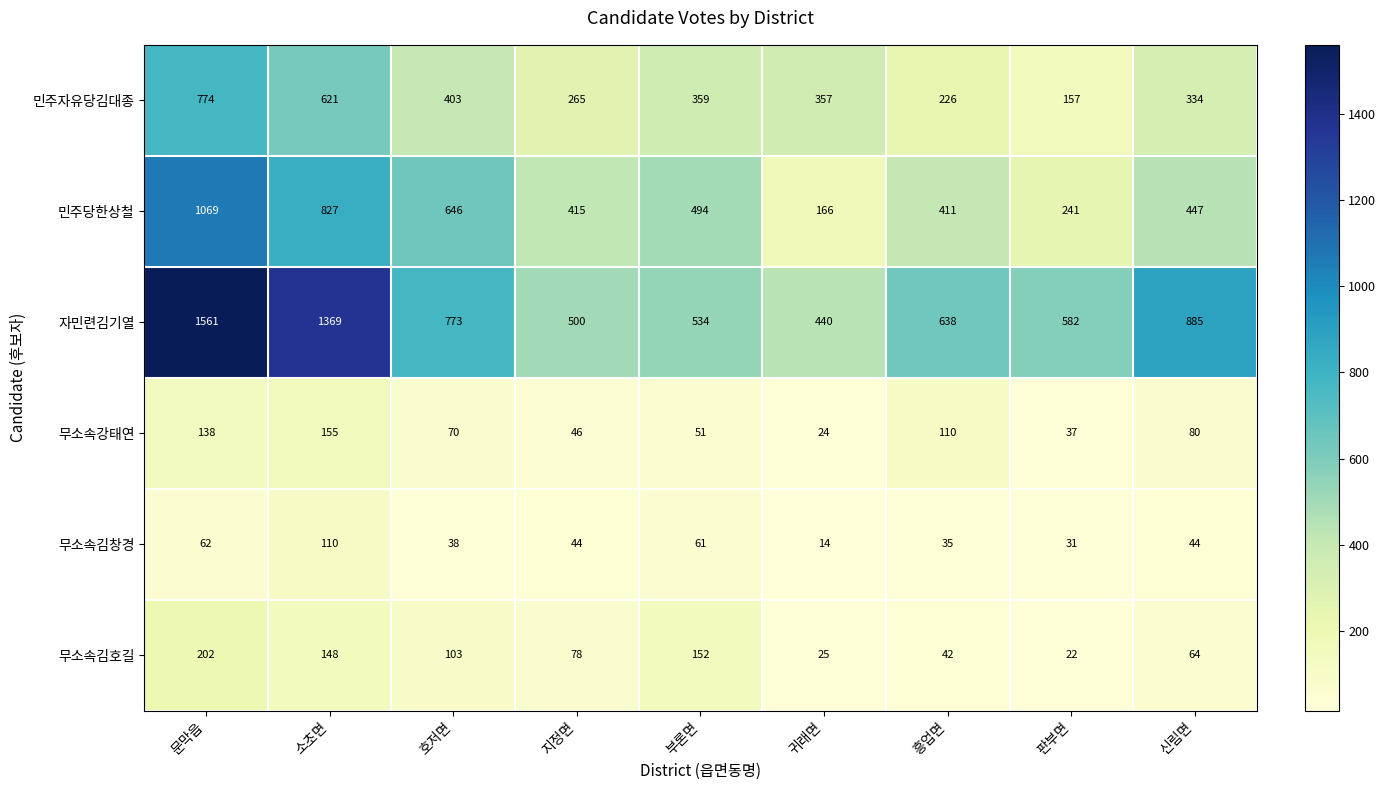

Which series changed the most between 호저면 and 지정면?

자민련김기열